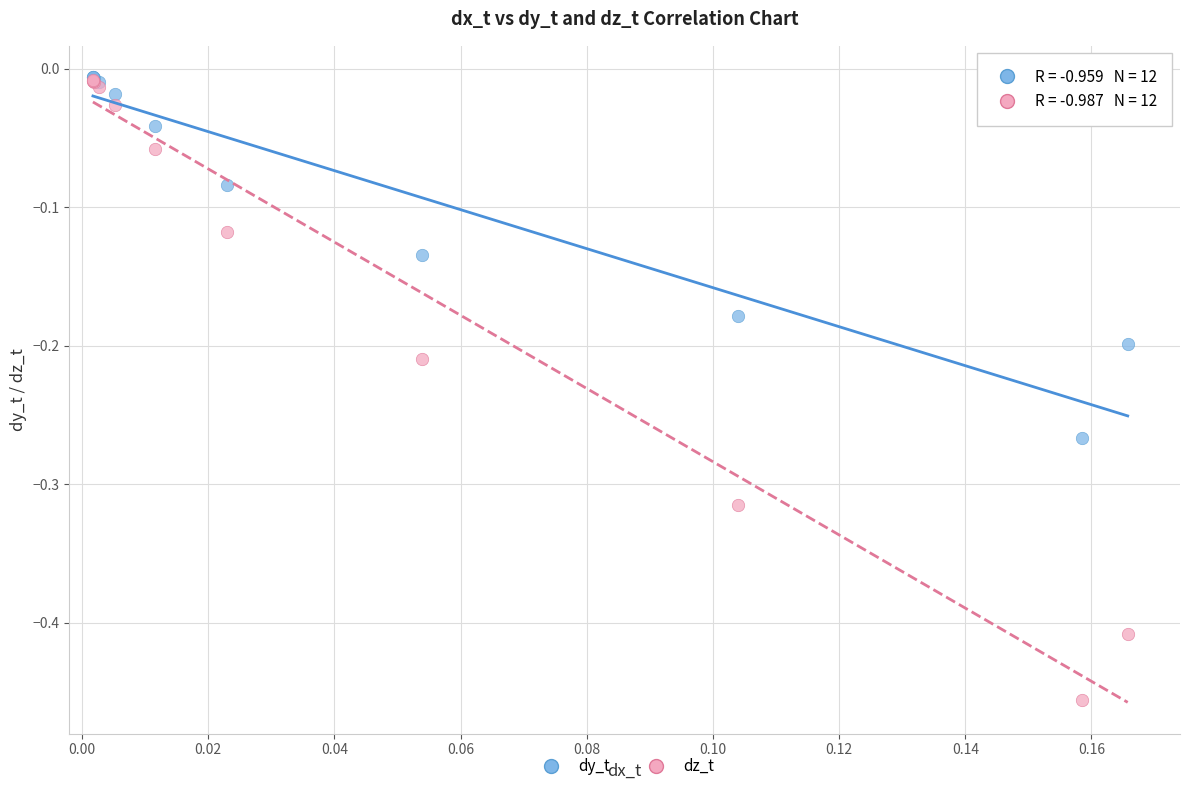

What are all the series names shown in the legend?

dy_t, dz_t